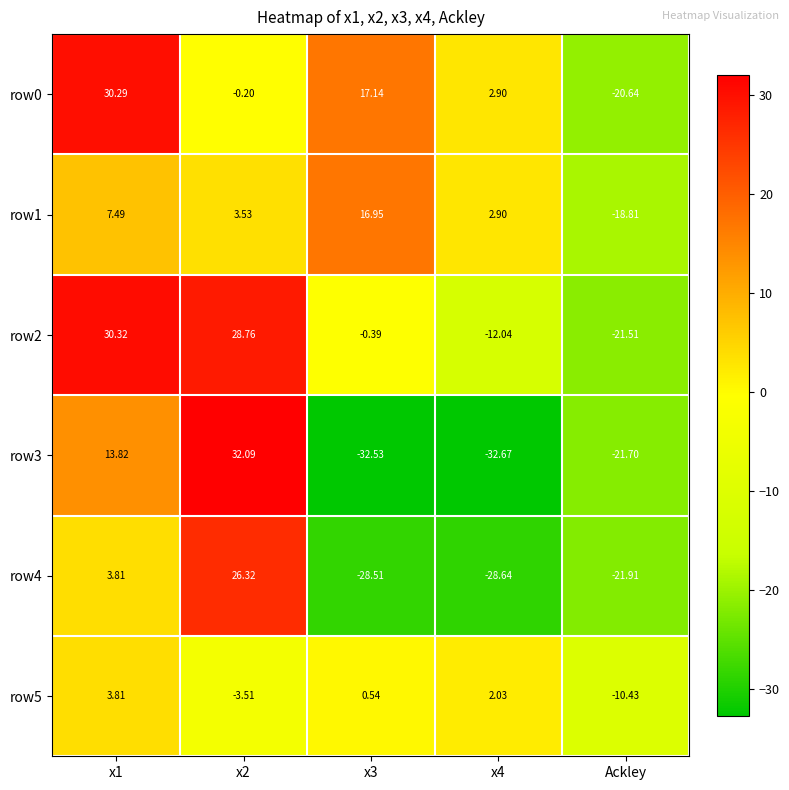

What is the difference between the highest and lowest values at x2?

35.6